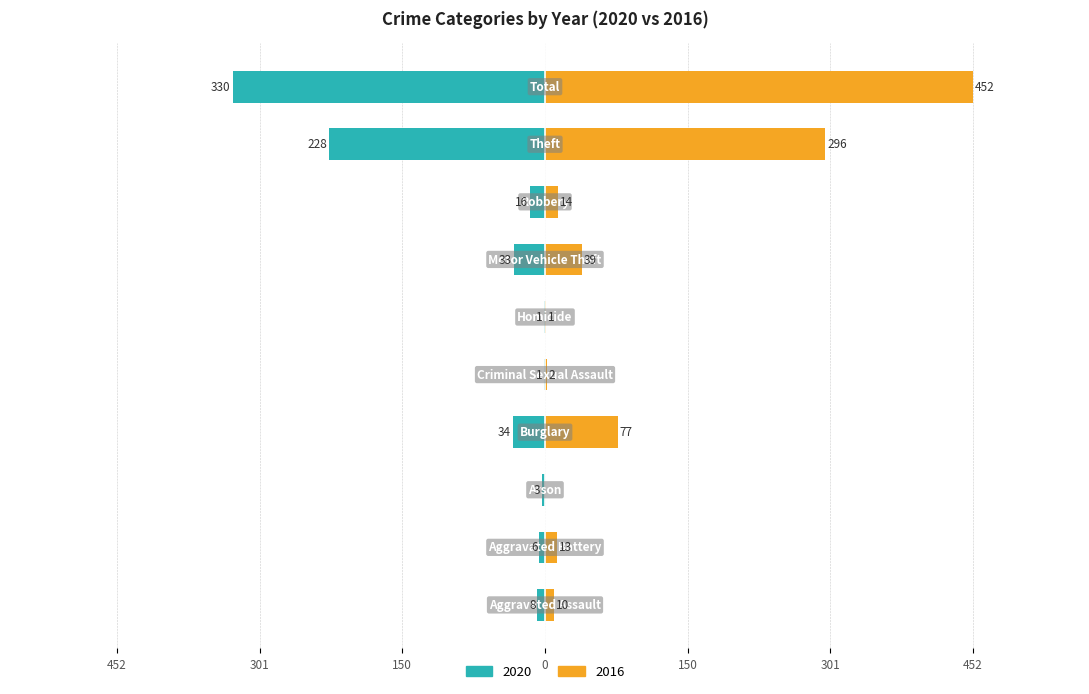

What is the label of the 3rd bar from the left?

Arson